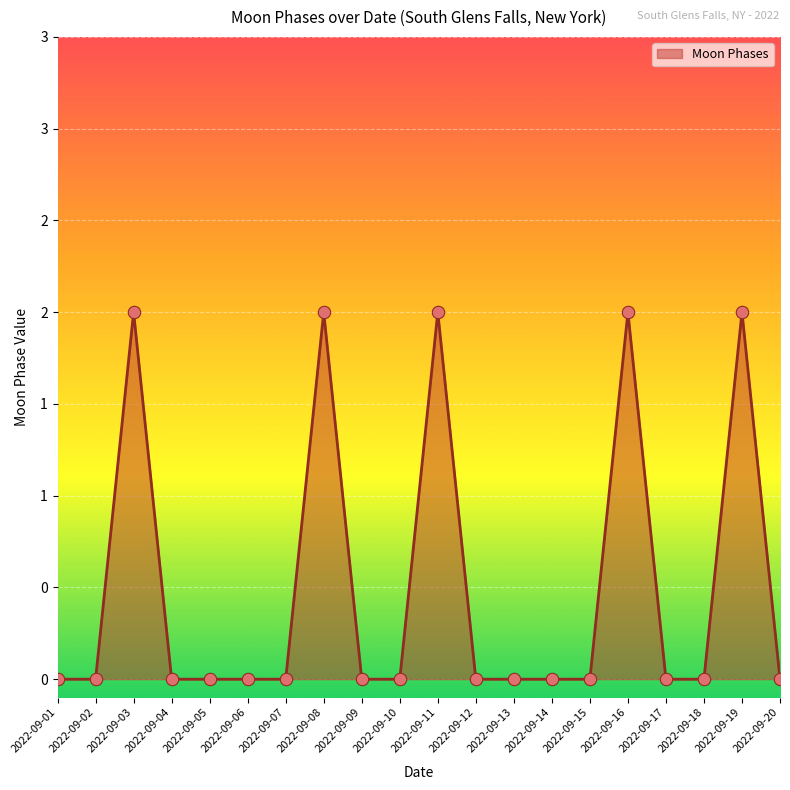

Does the chart have visible grid lines?

Yes